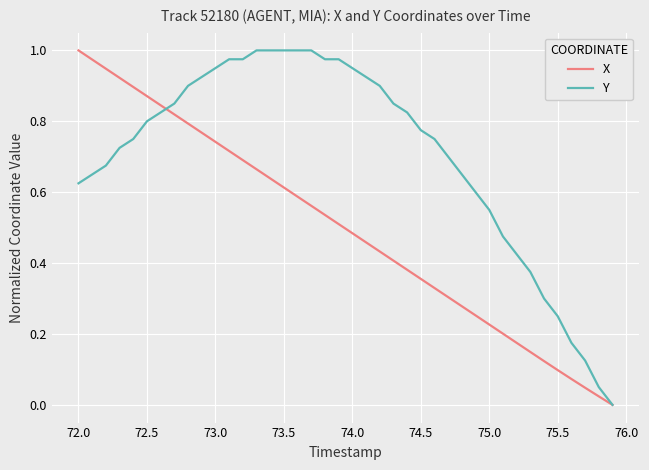

List the series in order of their overall mean, lowest first.

X, Y